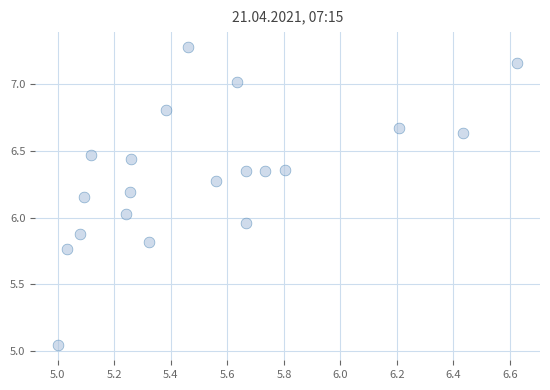

What is the range of Y values (max minus min)?

2.2